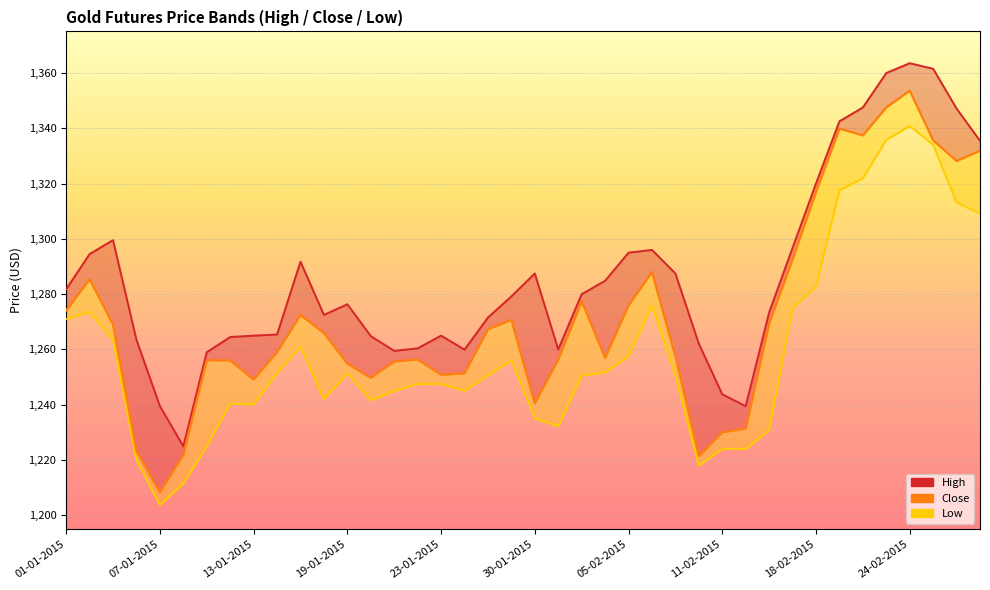

Does the chart display data point markers on the line(s)?

No